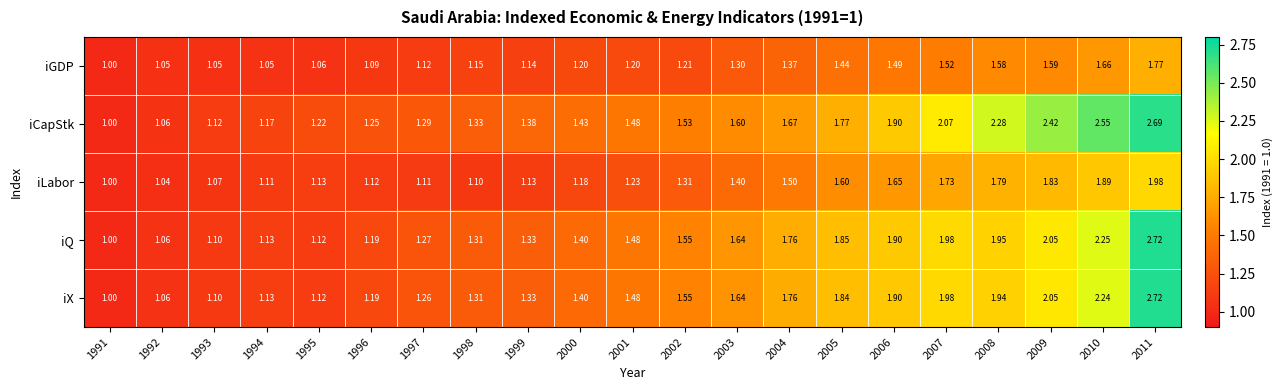

What is the spread (max minus min) of values at 2003?

0.3